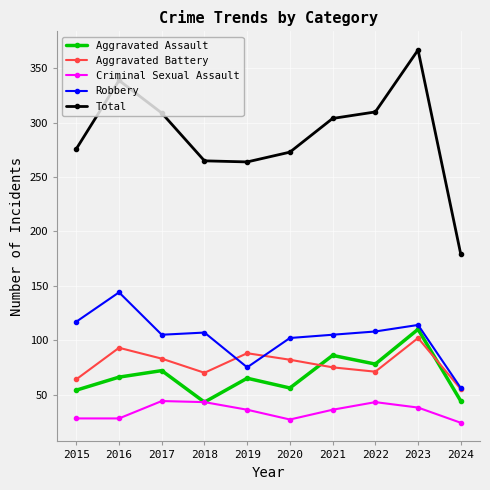

In Total, how many points are lower than both neighbors (excluding endpoints)?

1